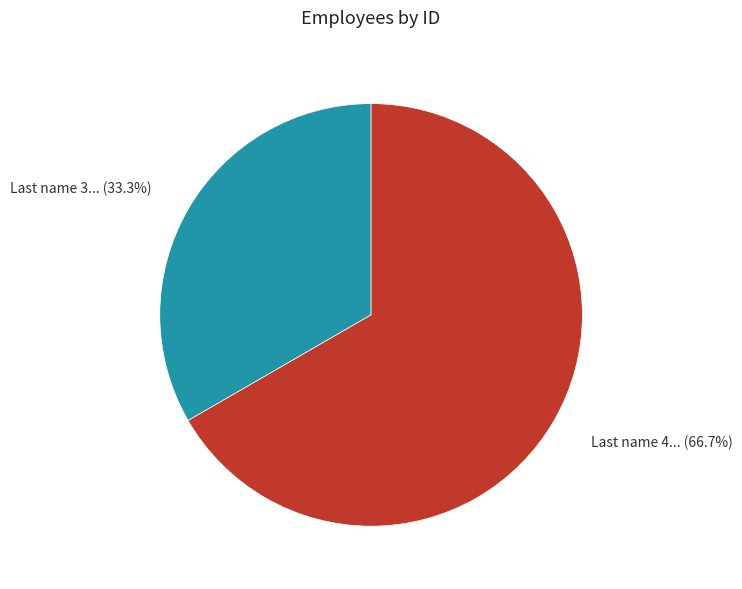

How many slices are in this pie chart?

2